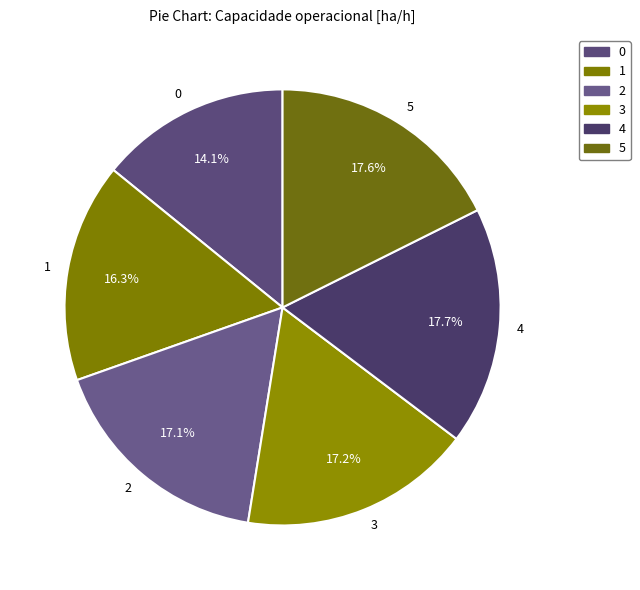

What is the ratio of the value at 4 to the value at 5?

1.0